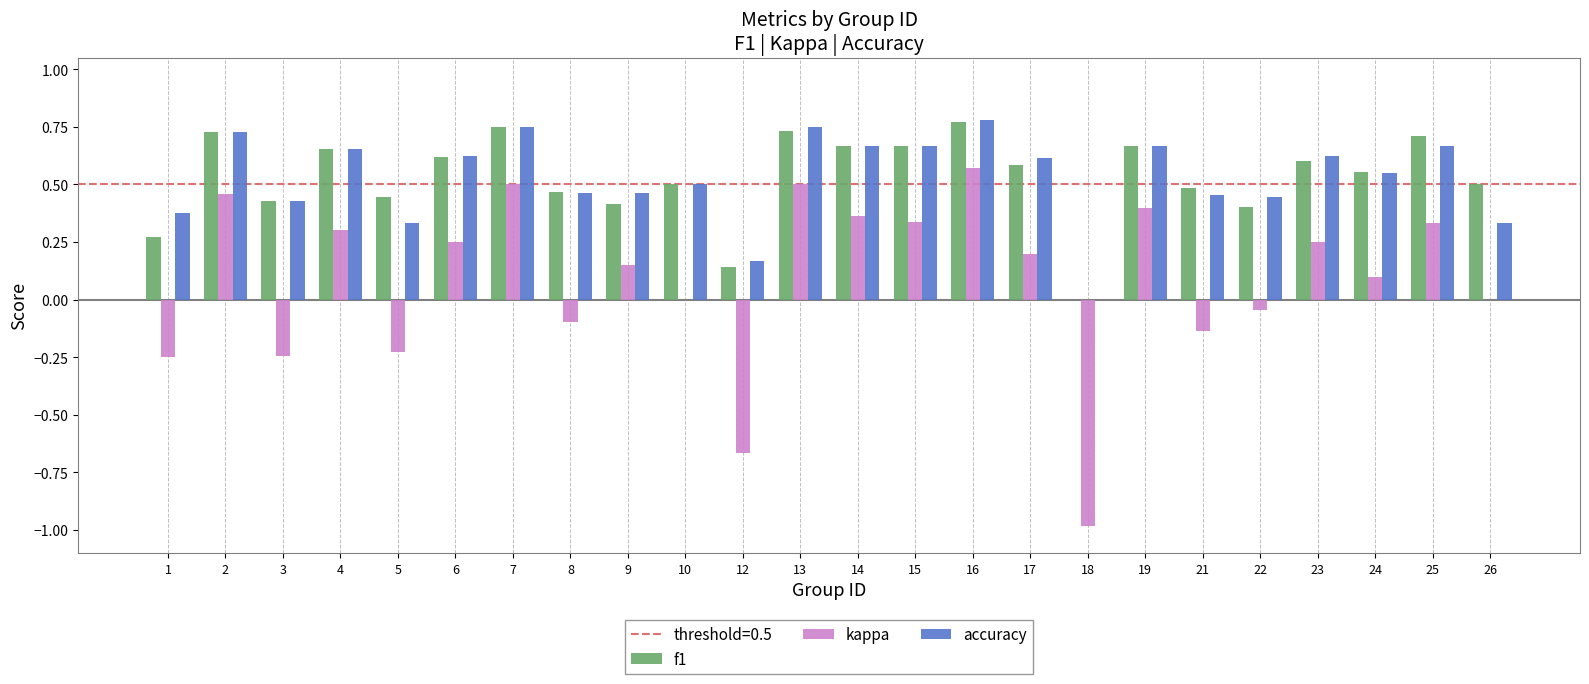

What is the sum of the accuracy values at 24 and 21?

1.0